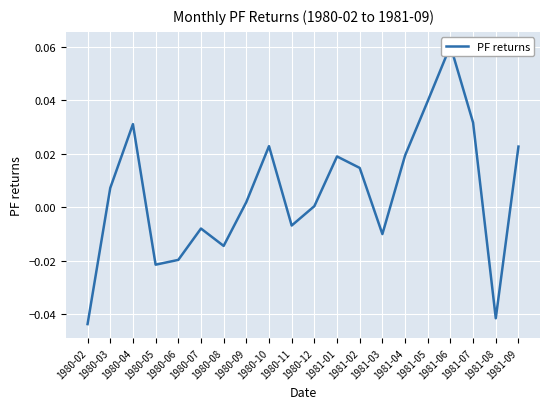

Where is the first local minimum?

1980-05